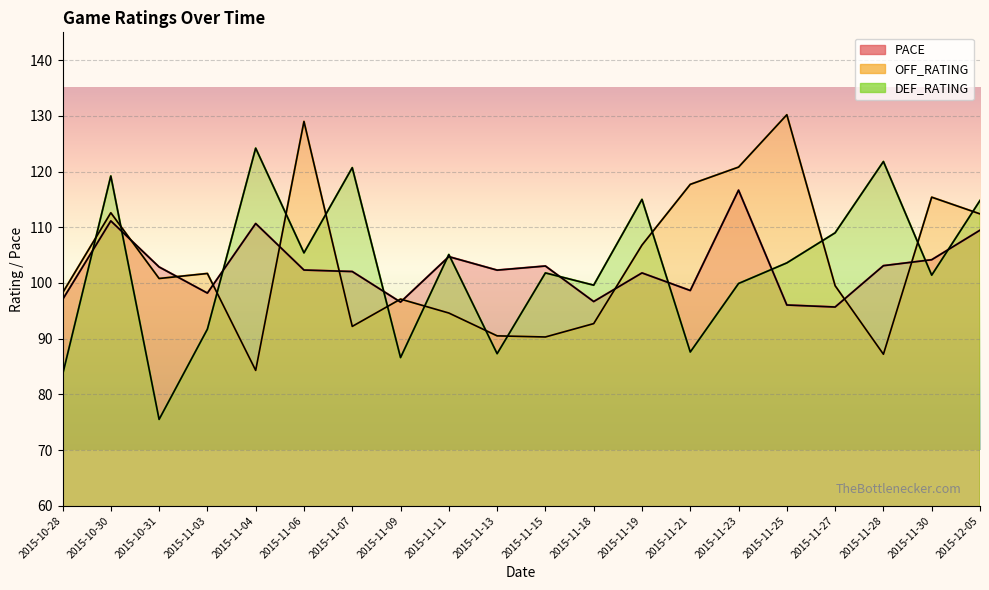

True or false: PACE and DEF_RATING cross at least once.

True